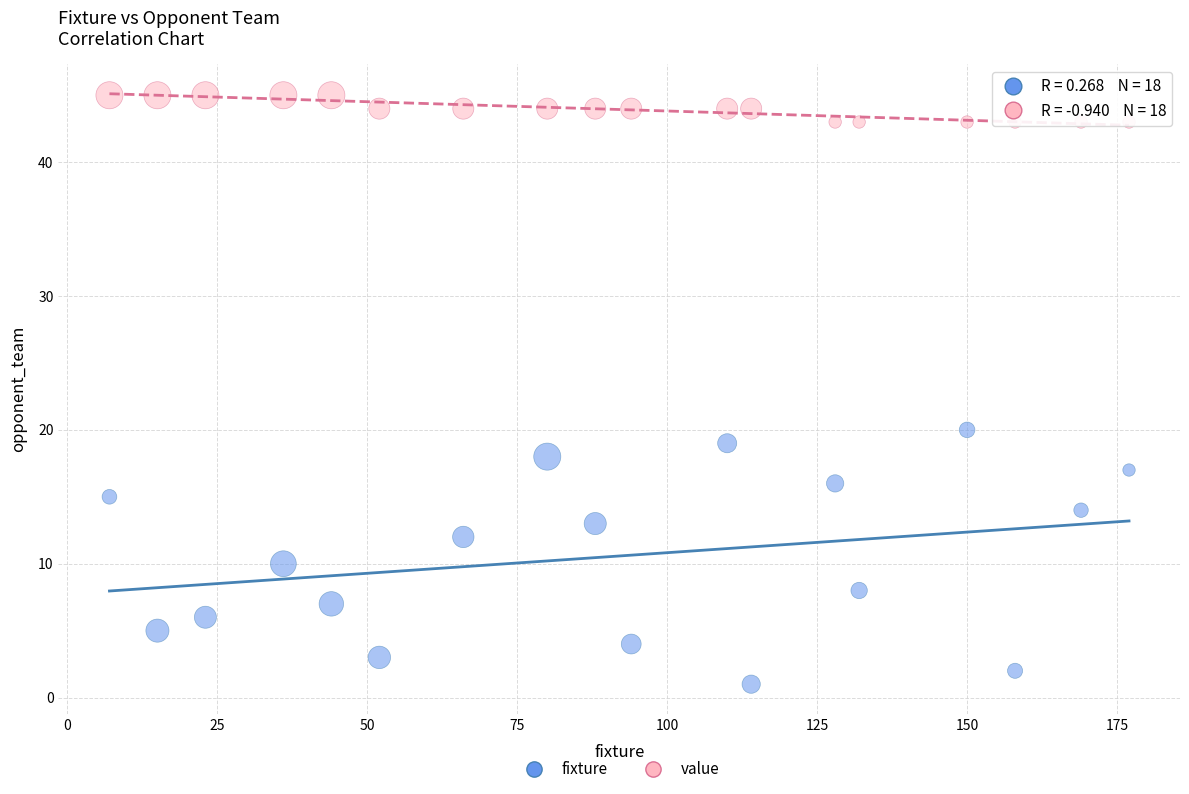

Across all data points, what is the range of Y values (max minus min)?

44